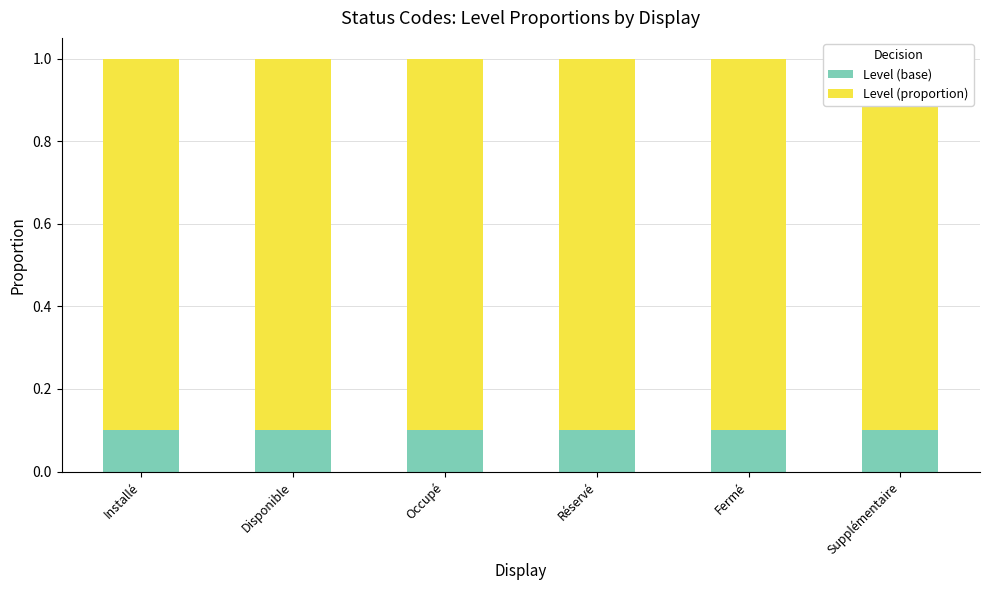

Reading right to left, list all the values displayed in this chart.

Level (base): Supplémentaire=0.1	Fermé=0.1	Réservé=0.1	Occupé=0.1	Disponible=0.1	Installé=0.1
Level (proportion): Supplémentaire=0.9	Fermé=0.9	Réservé=0.9	Occupé=0.9	Disponible=0.9	Installé=0.9